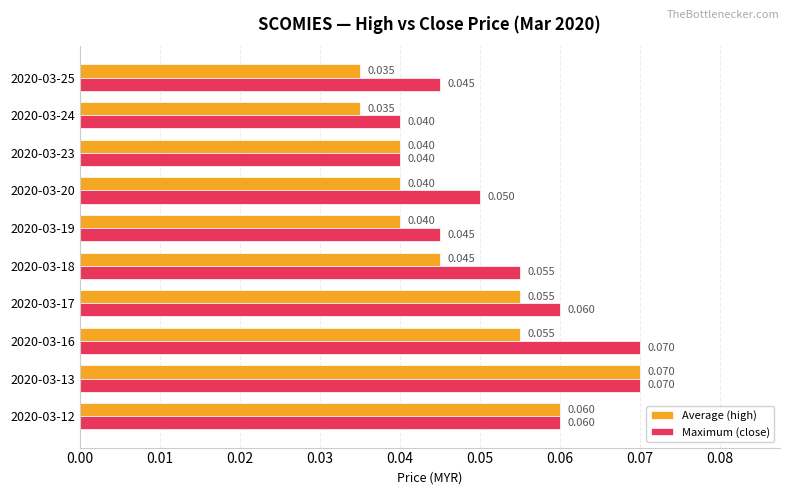

Is the value of Maximum (close) at 2020-03-17 greater than the value of Average (high) at 2020-03-24?

Yes